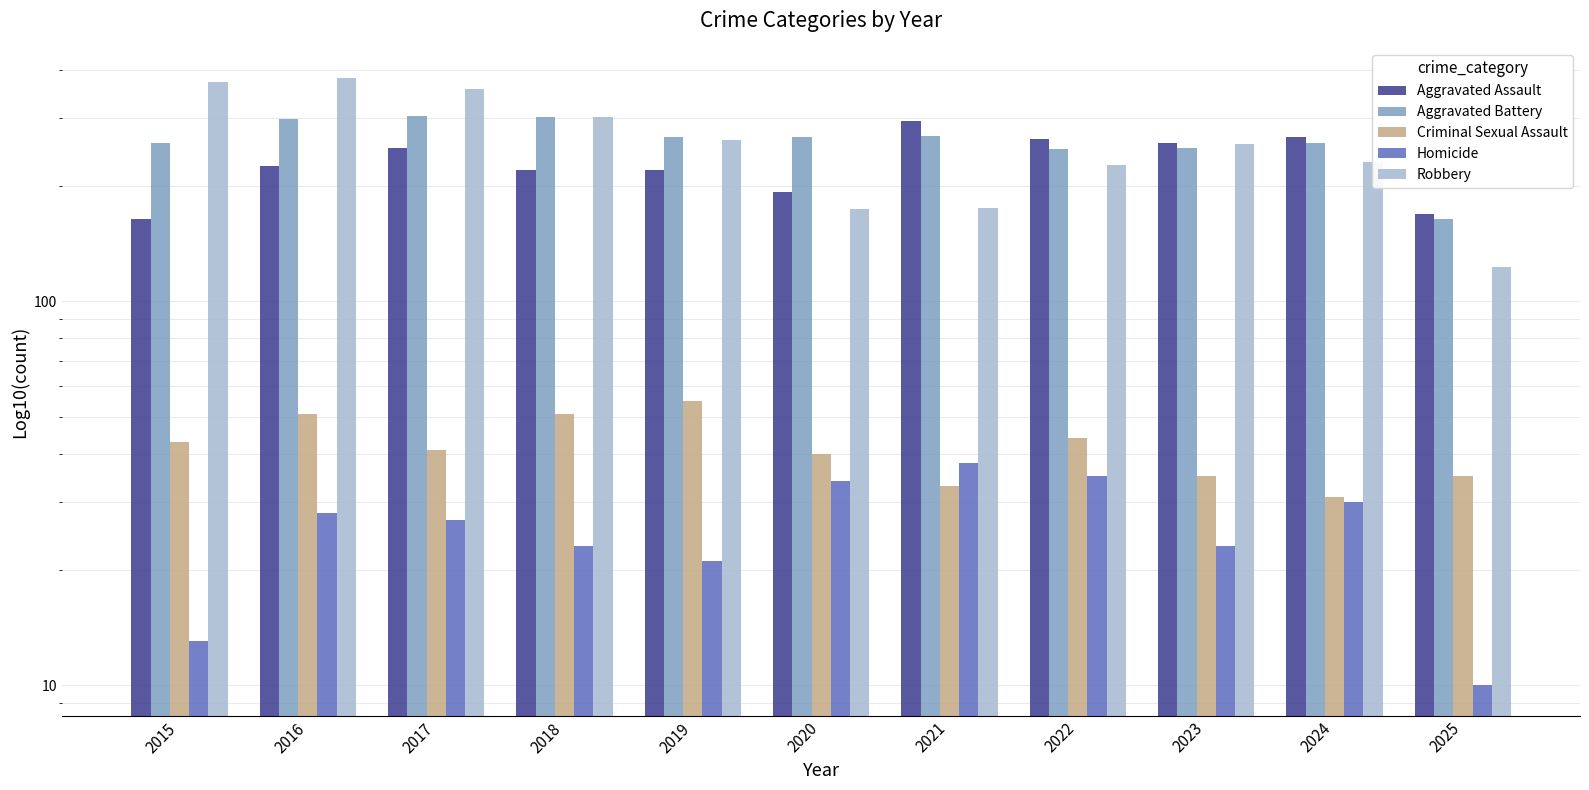

What is the spread (max minus min) of values at 2019?

246